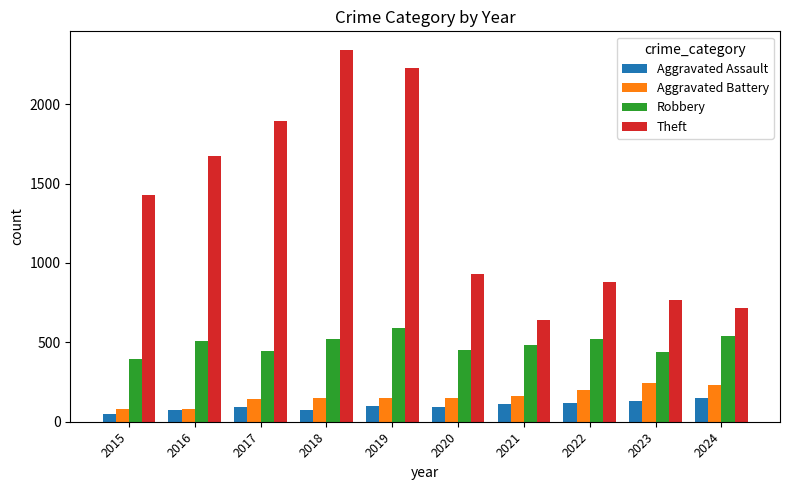

Is it true that Aggravated Battery equals 81 at 2023?

False